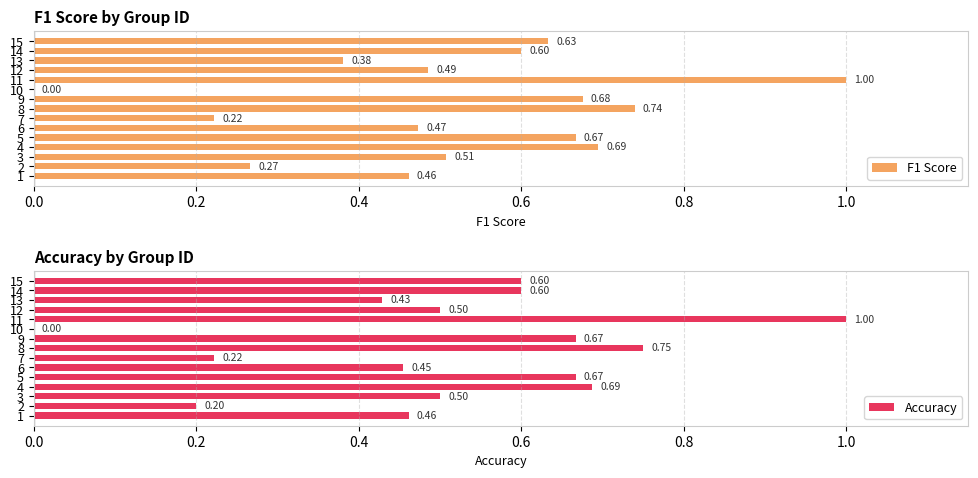

What are all the series names shown in the legend?

F1 Score, Accuracy